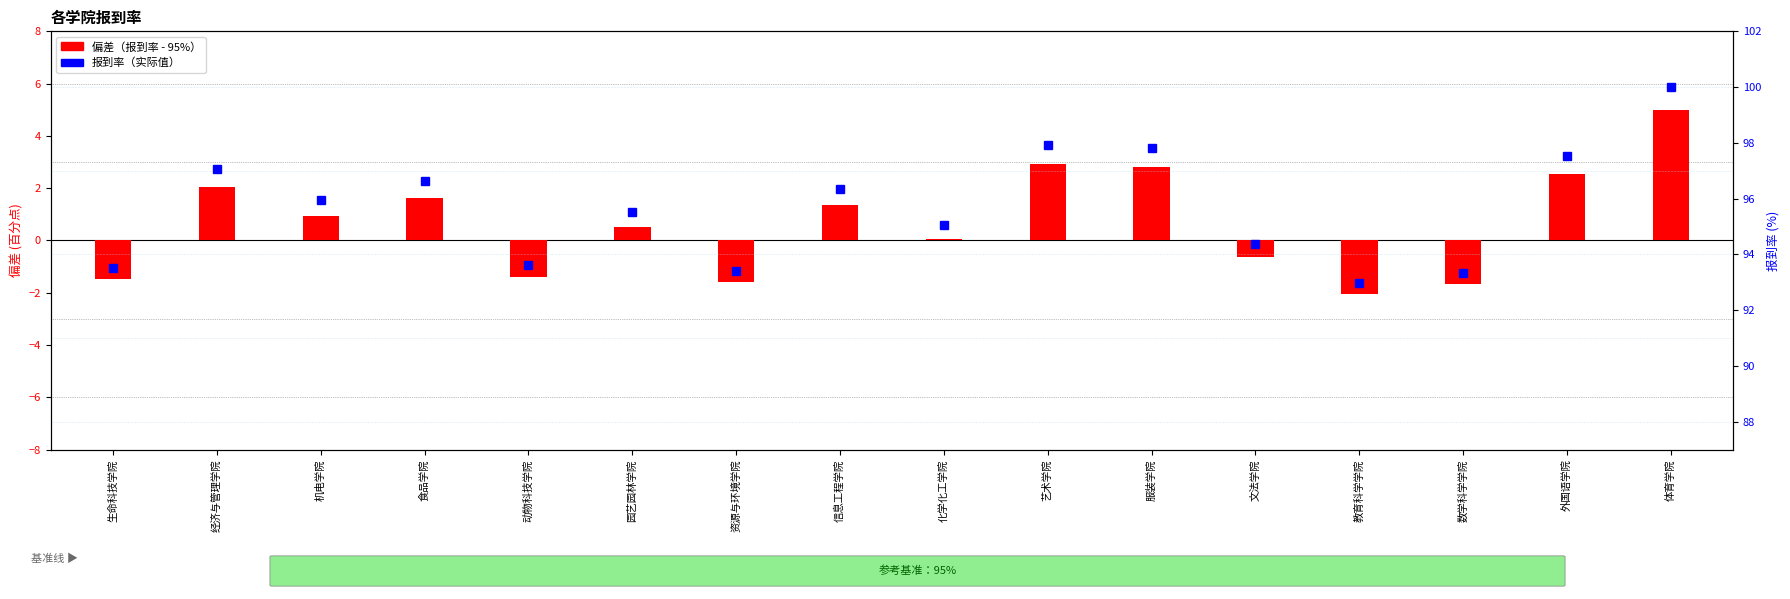

Which series changed the most between 机电学院 and 服装学院?

偏差（报到率 - 基准95%）